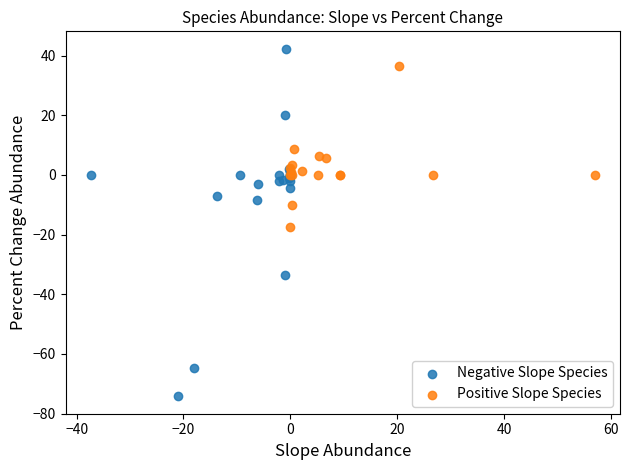

Which series reaches the maximum Y coordinate?

Negative Slope Species